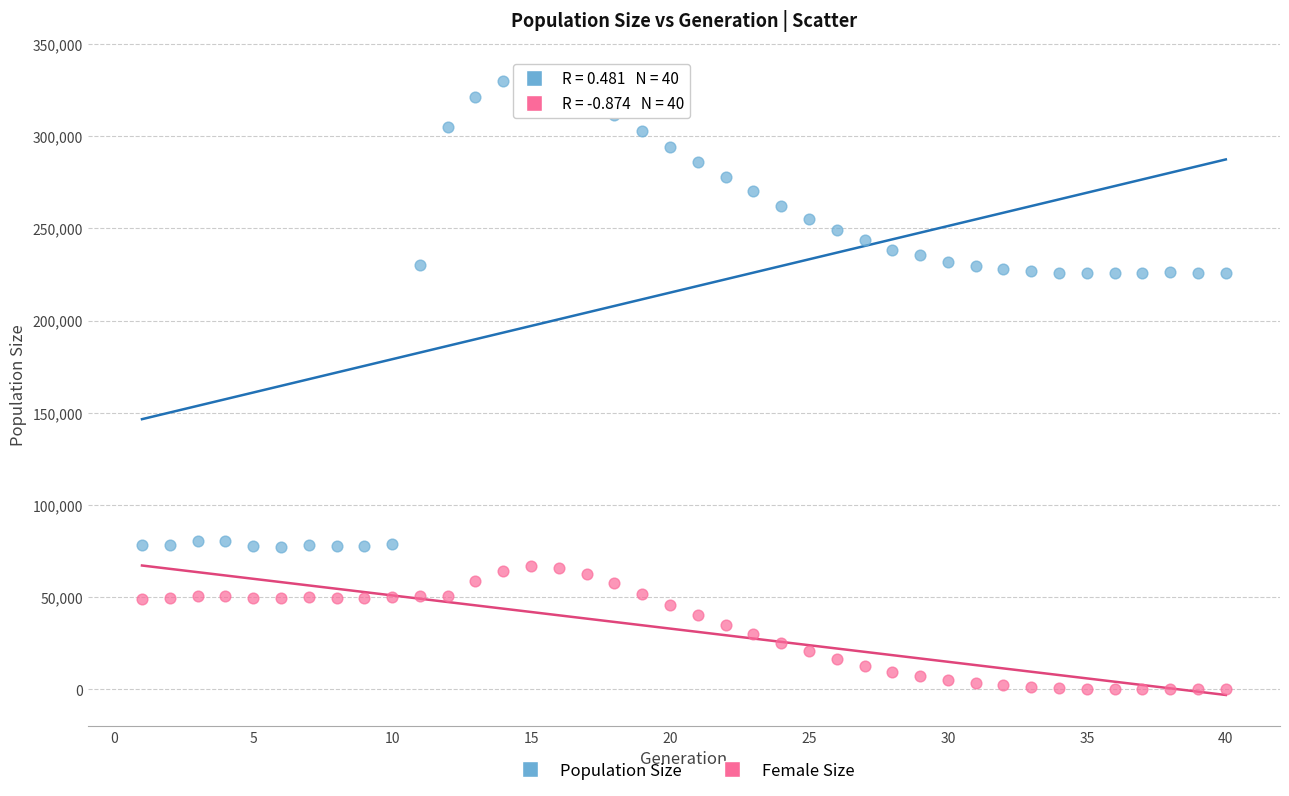

What is the X range (max minus min) for the scatter plot?

39